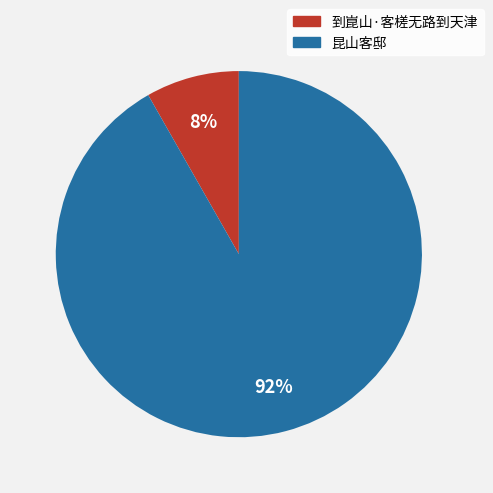

Is it true that 昆山客邸 is 92% of the pie?

True